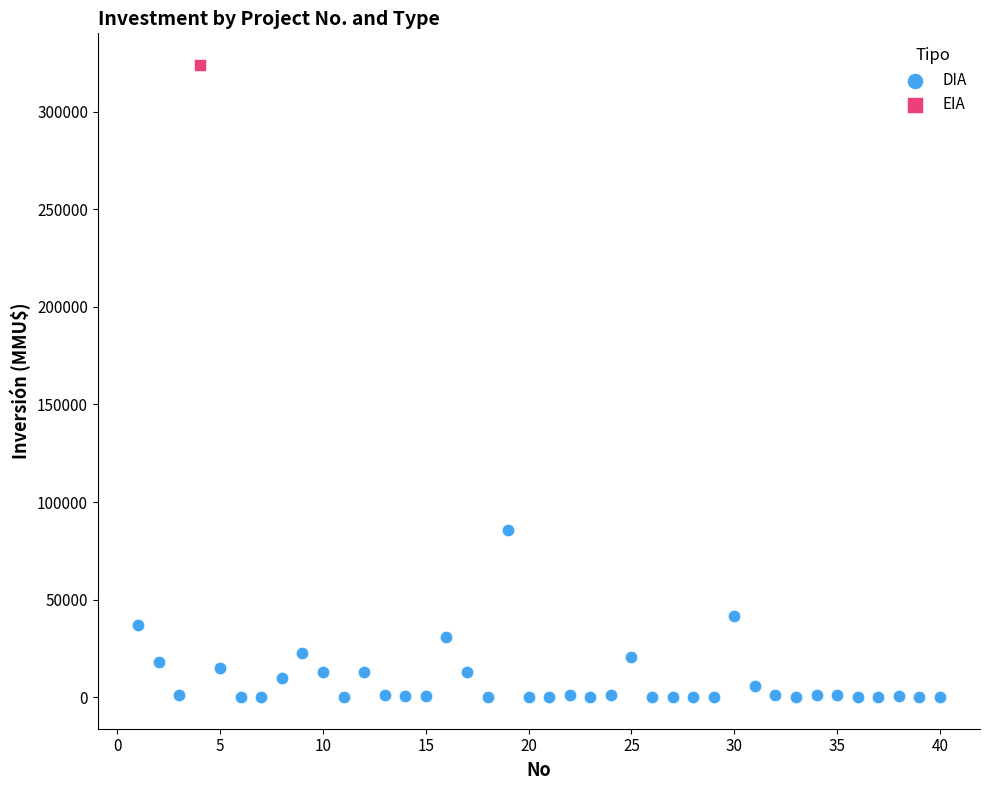

What are all the series names shown in the legend?

DIA, EIA